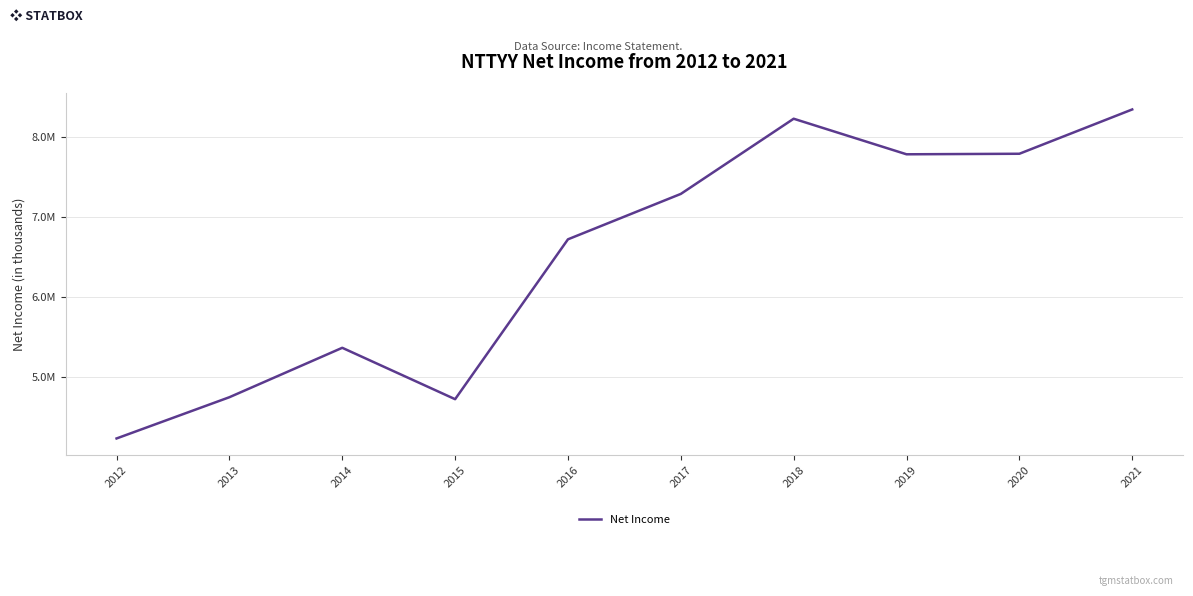

Reading left to right, what are all the values shown in this chart?

4228000	4744400	5362900	4719600	6720800	7289200	8230300	7785100	7791800	8346400